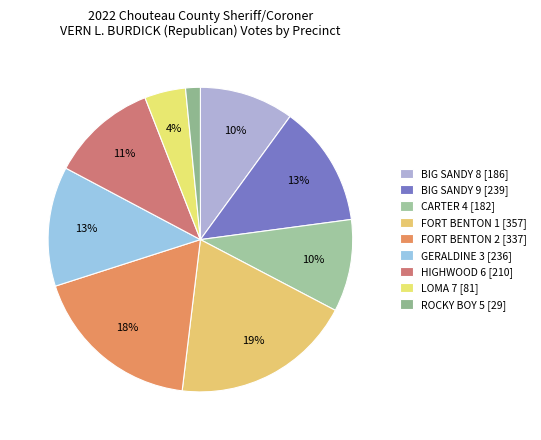

Is ROCKY BOY 5 the majority of the pie?

No